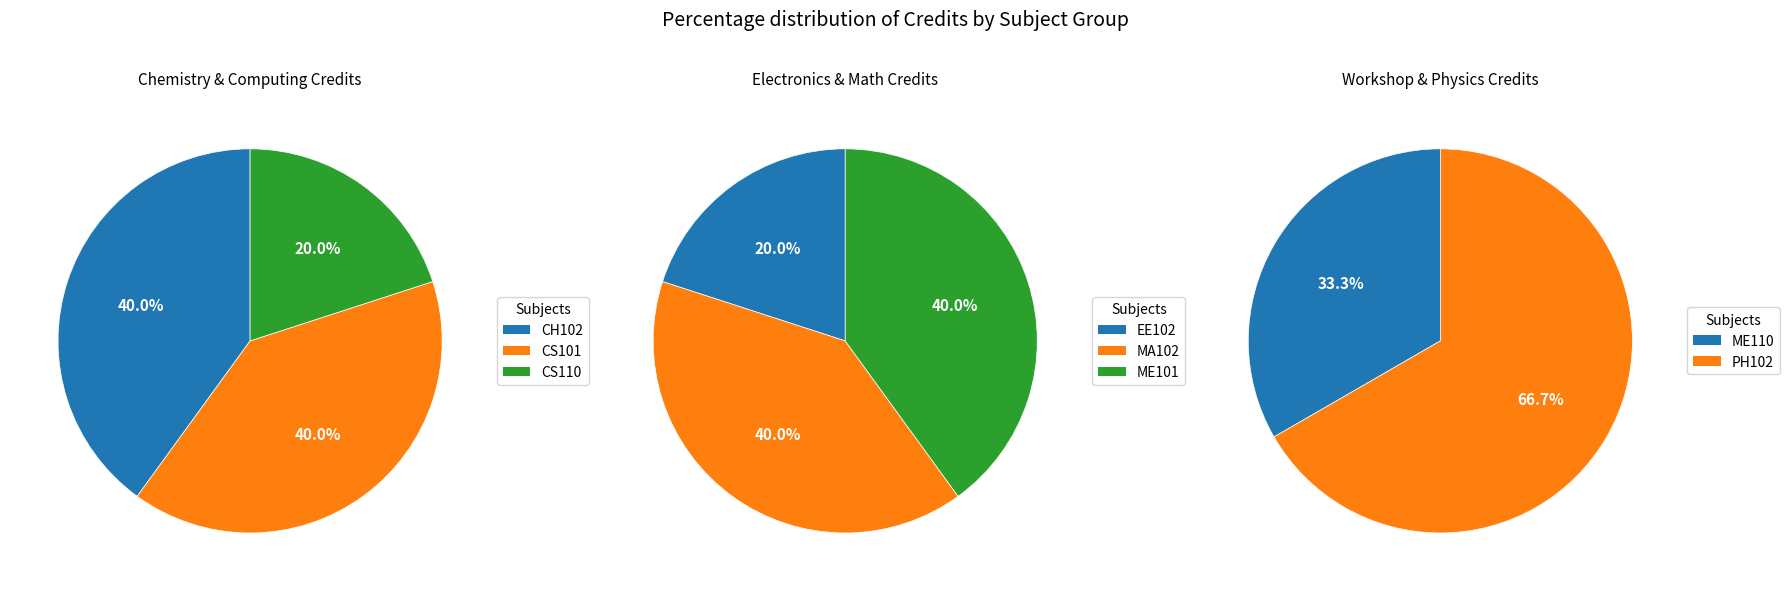

True or false: CH102 accounts for 22% of the total.

False